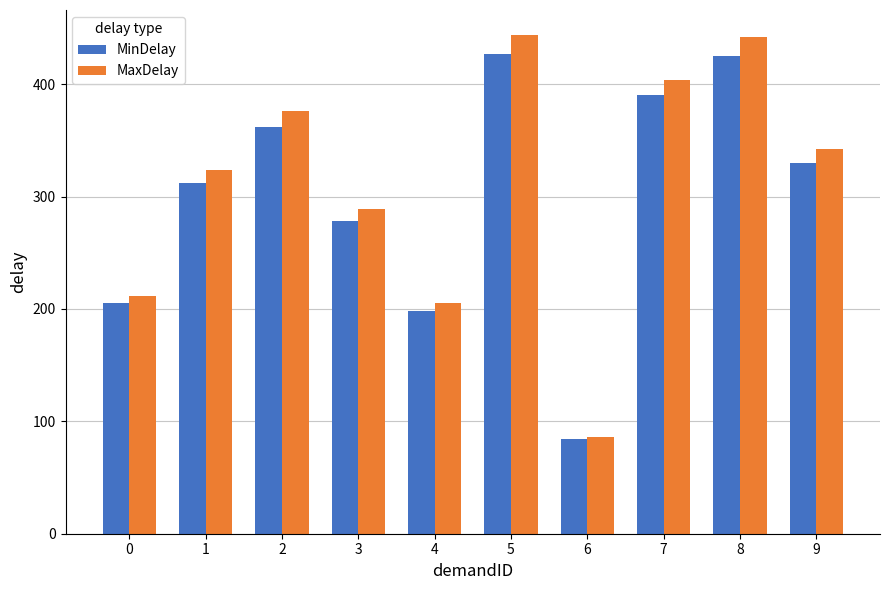

What is the minimum value for MinDelay?

84.3